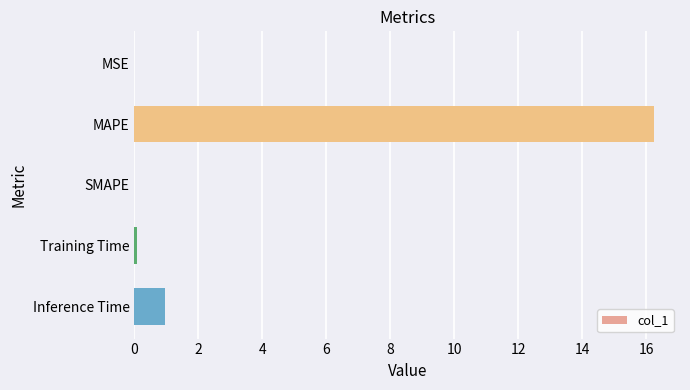

Which has a higher value, SMAPE or MAPE?

MAPE